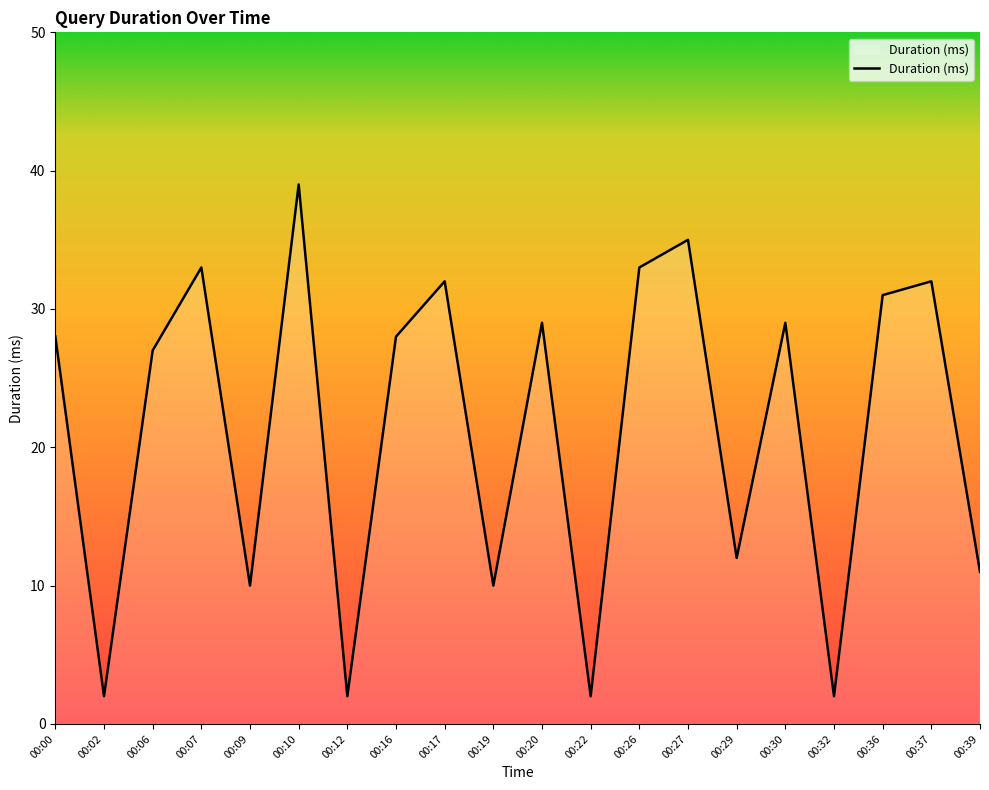

Reading right to left, extract all data points from this chart.

11	32	31	2	29	12	35	33	2	29	10	32	28	2	39	10	33	27	2	28